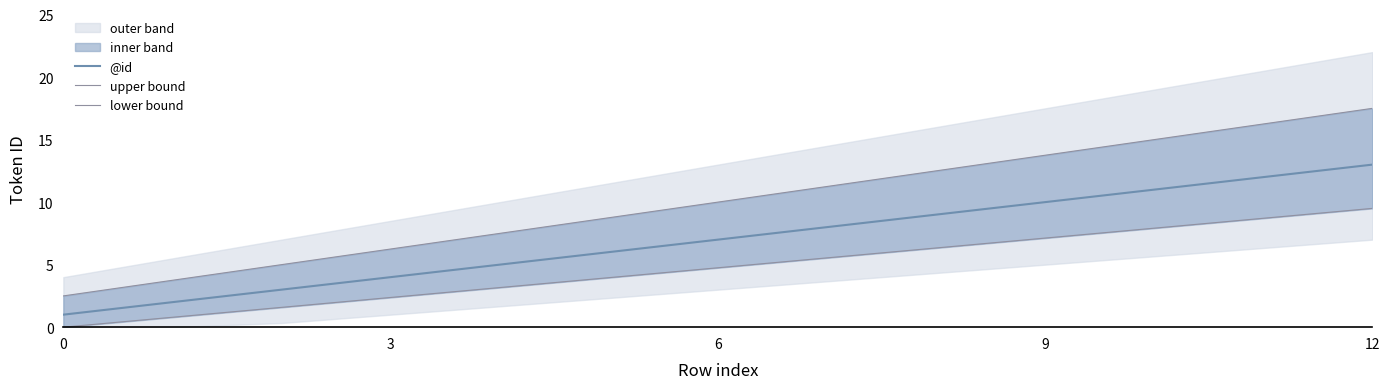

Which category has the highest value in the @id series?

12